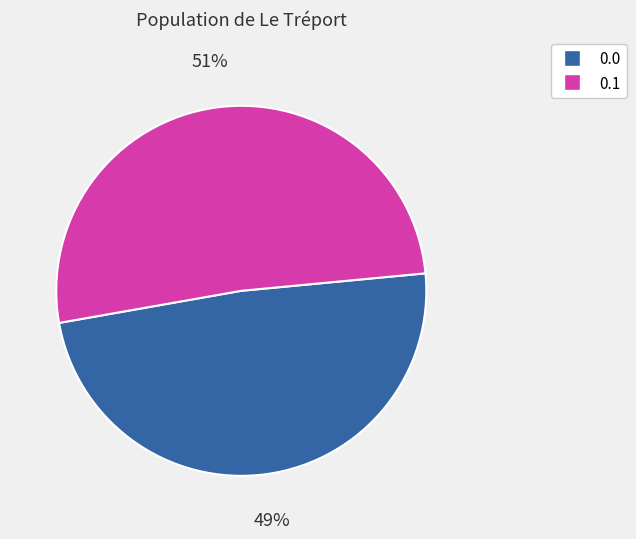

To the nearest percent, what is the average slice percentage?

50%